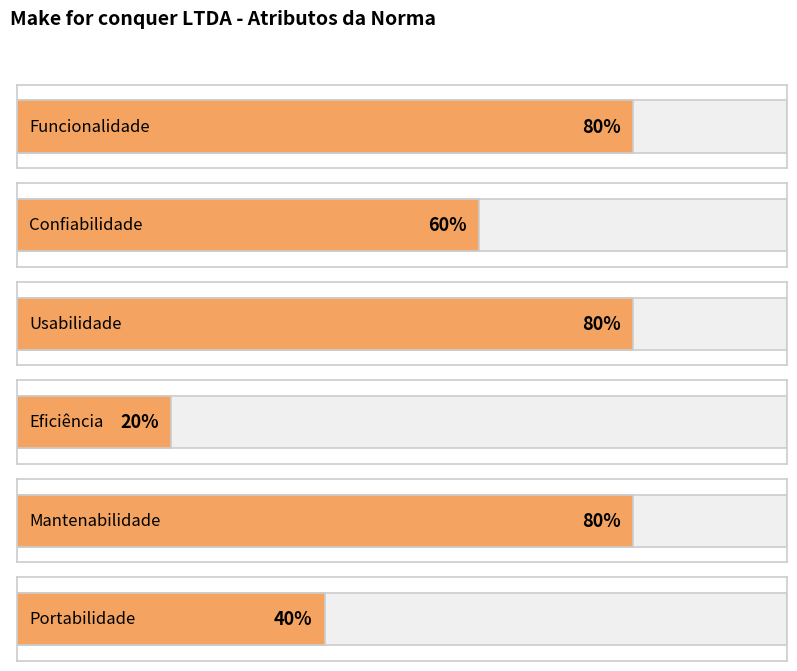

What position from the left is Usabilidade?

3